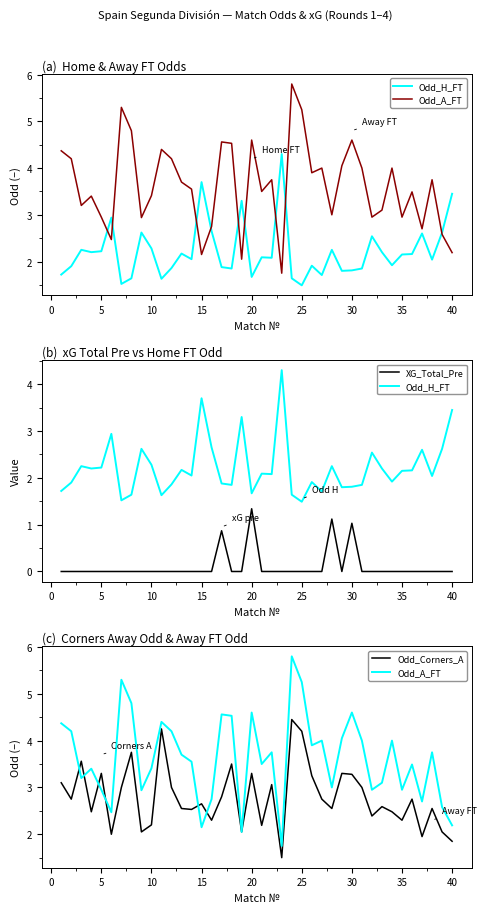

Which series has the widest spread of values?

Odd_A_FT